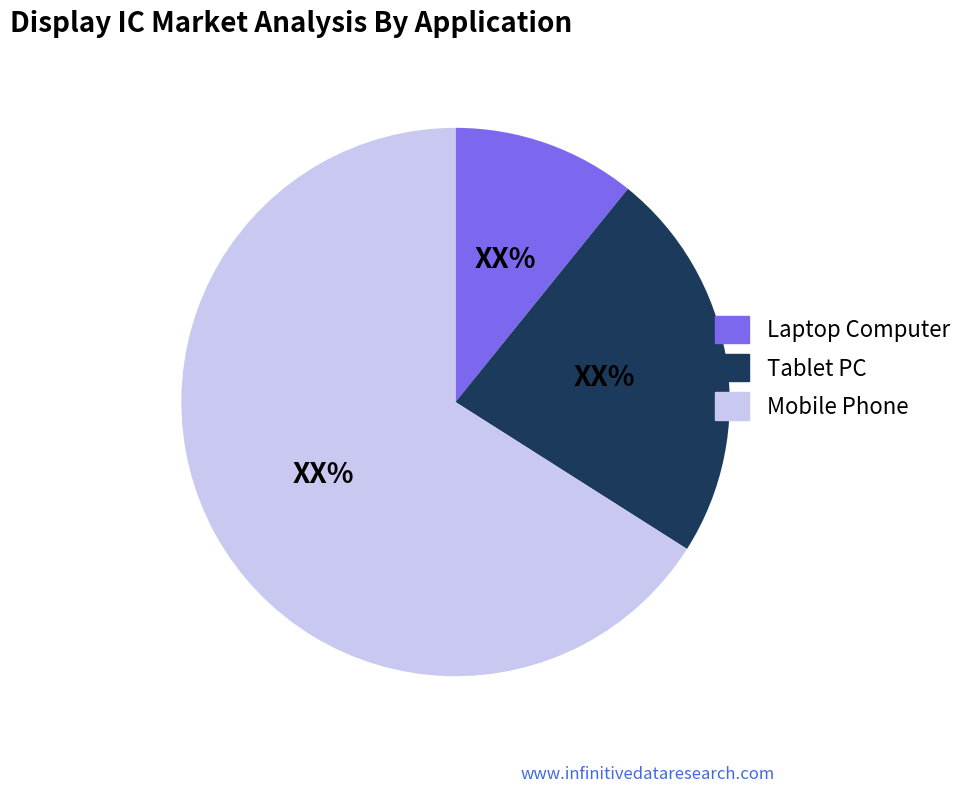

True or false: Tablet PC accounts for 23% of the total.

True